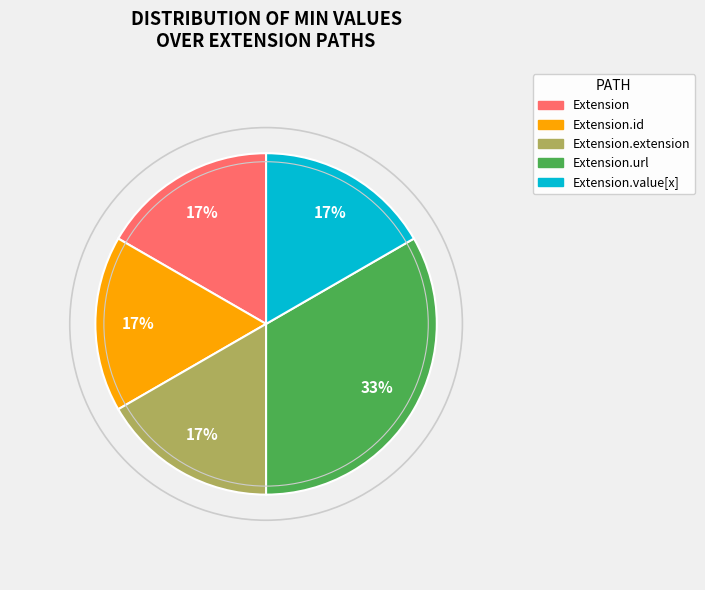

Does any single category account for the majority?

No